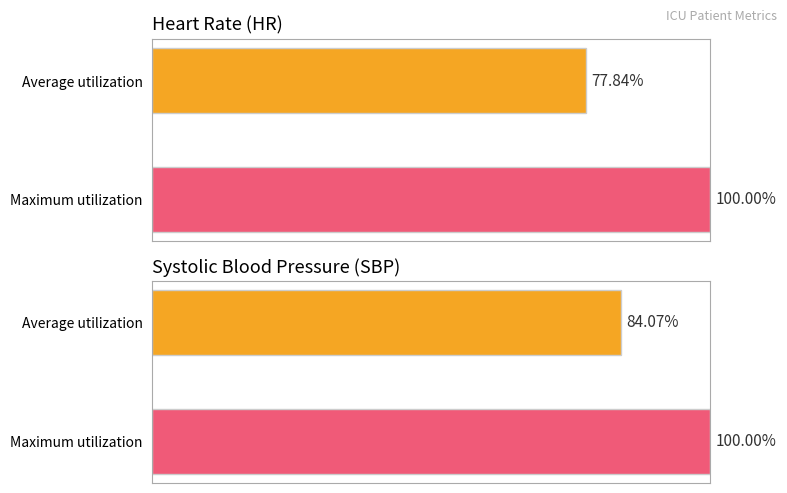

What is the value of the SBP bar at the 1st from the left?

84.1